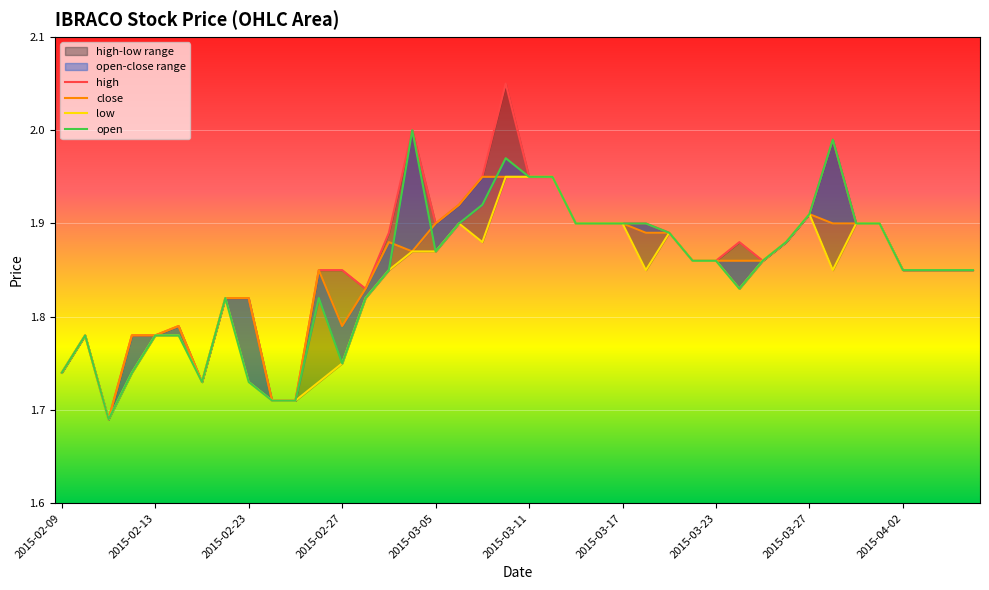

True or false: close has a value of 1.9 at 31.

True